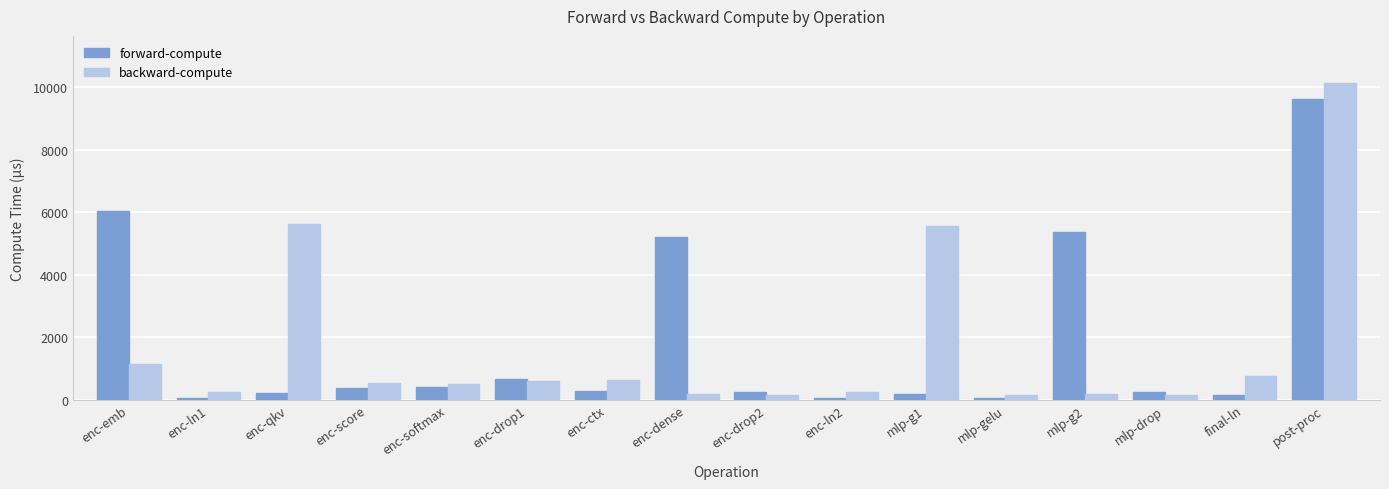

The forward-compute series shows 1115.6 at enc-drop1. True or false?

False